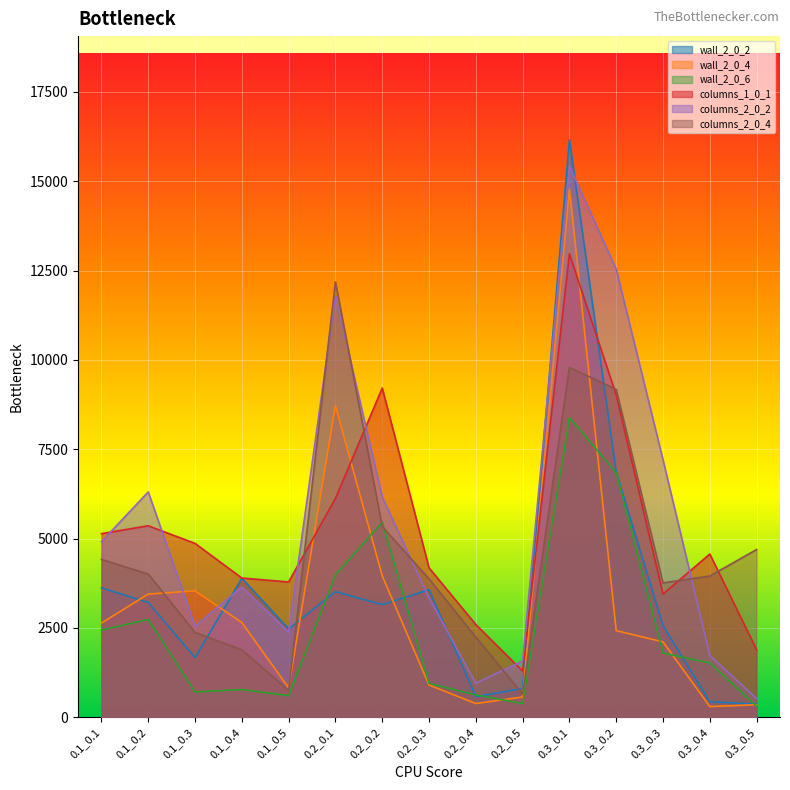

Reading left to right, extract all data points from this chart.

wall_2_0_2: 0.1_0.1=3624	0.1_0.2=3214	0.1_0.3=1668	0.1_0.4=3892	0.1_0.5=2472	0.2_0.1=3518	0.2_0.2=3154	0.2_0.3=3570	0.2_0.4=576	0.2_0.5=810	0.3_0.1=16156	0.3_0.2=6866	0.3_0.3=2562	0.3_0.4=436	0.3_0.5=370
wall_2_0_4: 0.1_0.1=2638	0.1_0.2=3448	0.1_0.3=3540	0.1_0.4=2652	0.1_0.5=826	0.2_0.1=8728	0.2_0.2=3960	0.2_0.3=902	0.2_0.4=386	0.2_0.5=568	0.3_0.1=14780	0.3_0.2=2426	0.3_0.3=2110	0.3_0.4=300	0.3_0.5=352
wall_2_0_6: 0.1_0.1=2442	0.1_0.2=2740	0.1_0.3=708	0.1_0.4=778	0.1_0.5=606	0.2_0.1=3986	0.2_0.2=5464	0.2_0.3=950	0.2_0.4=626	0.2_0.5=386	0.3_0.1=8386	0.3_0.2=6848	0.3_0.3=1798	0.3_0.4=1520	0.3_0.5=308
columns_1_0_1: 0.1_0.1=5140	0.1_0.2=5360	0.1_0.3=4868	0.1_0.4=3898	0.1_0.5=3788	0.2_0.1=6124	0.2_0.2=9214	0.2_0.3=4184	0.2_0.4=2596	0.2_0.5=1296	0.3_0.1=12970	0.3_0.2=9018	0.3_0.3=3450	0.3_0.4=4570	0.3_0.5=1892
columns_2_0_2: 0.1_0.1=4914	0.1_0.2=6308	0.1_0.3=2548	0.1_0.4=3650	0.1_0.5=2378	0.2_0.1=11802	0.2_0.2=6162	0.2_0.3=3342	0.2_0.4=952	0.2_0.5=1576	0.3_0.1=15426	0.3_0.2=12538	0.3_0.3=7206	0.3_0.4=1728	0.3_0.5=528
columns_2_0_4: 0.1_0.1=4418	0.1_0.2=4010	0.1_0.3=2376	0.1_0.4=1890	0.1_0.5=754	0.2_0.1=12186	0.2_0.2=5340	0.2_0.3=3874	0.2_0.4=2244	0.2_0.5=650	0.3_0.1=9794	0.3_0.2=9178	0.3_0.3=3762	0.3_0.4=3954	0.3_0.5=4696